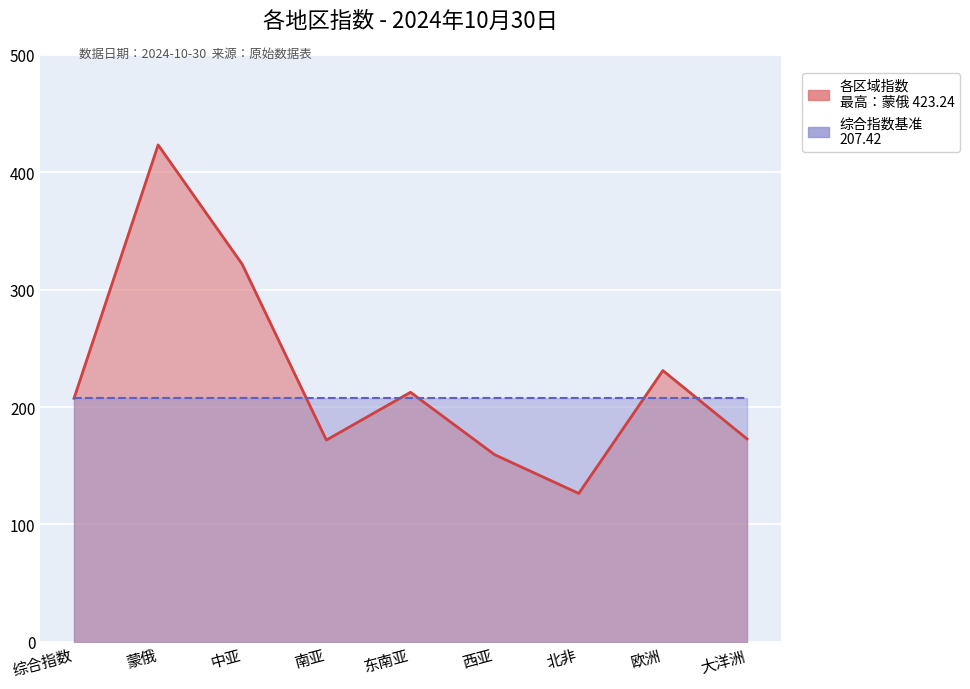

Which series has the largest range (max minus min)?

各区域指数_线